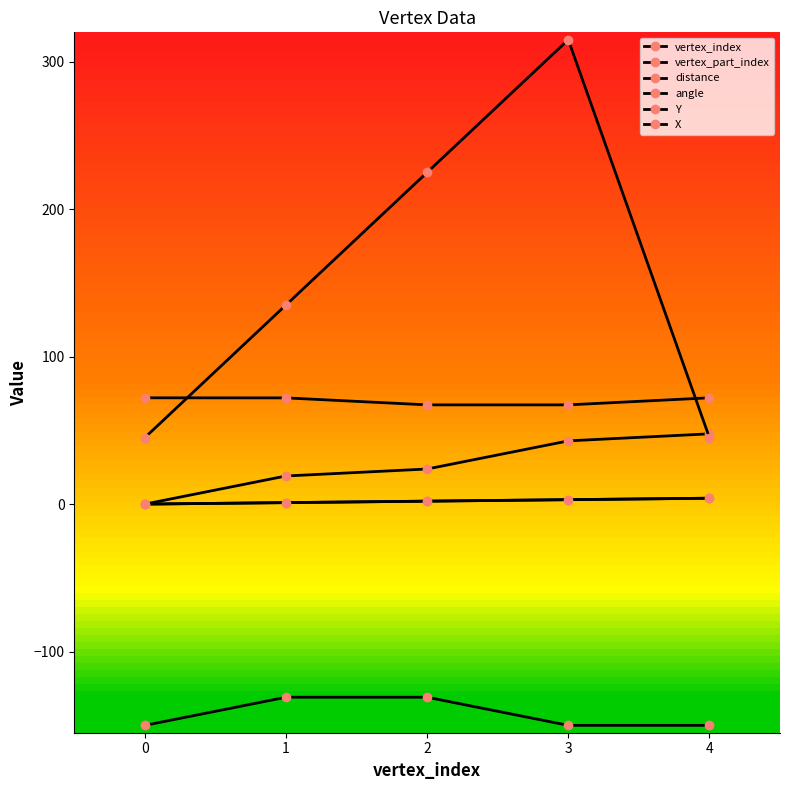

Which series has the largest total across all categories?

angle